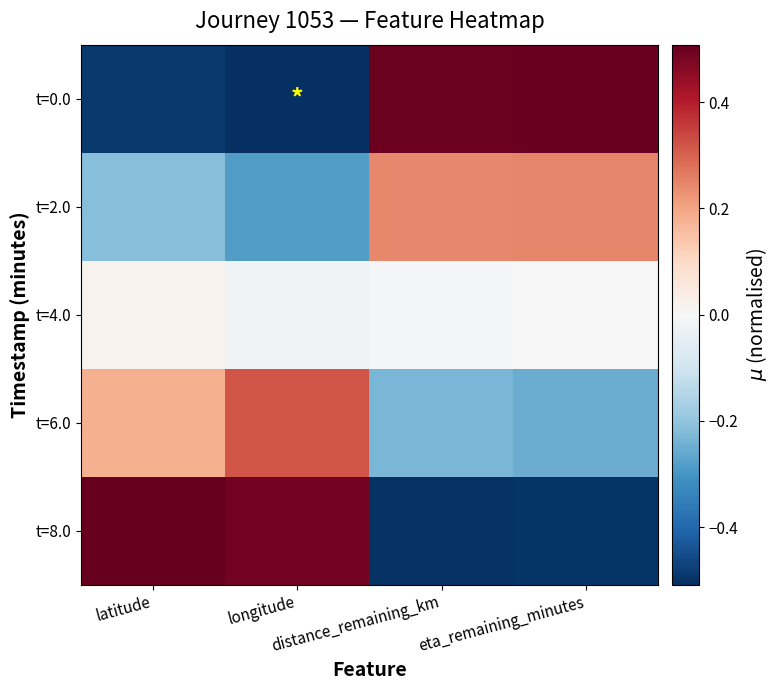

Which series changed the most between latitude and distance_remaining_km?

t=8.0